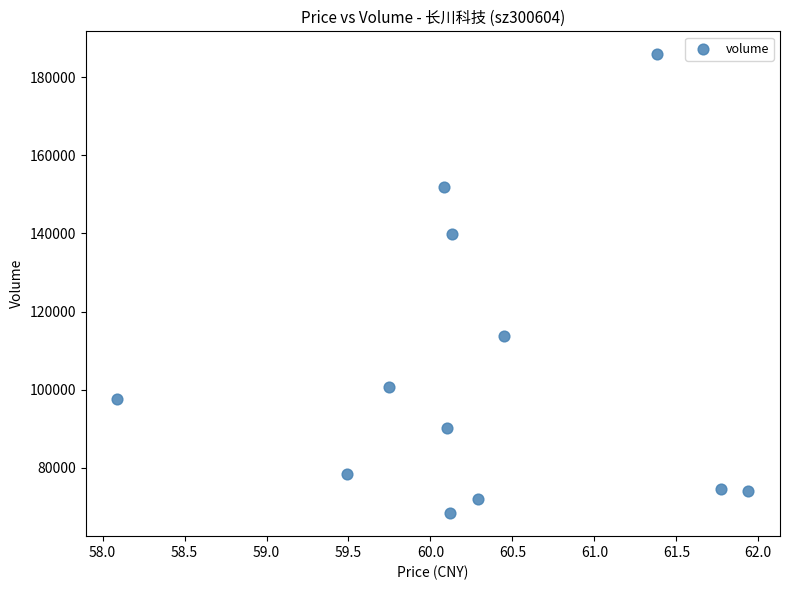

What is the range of Y values (max minus min)?

117497